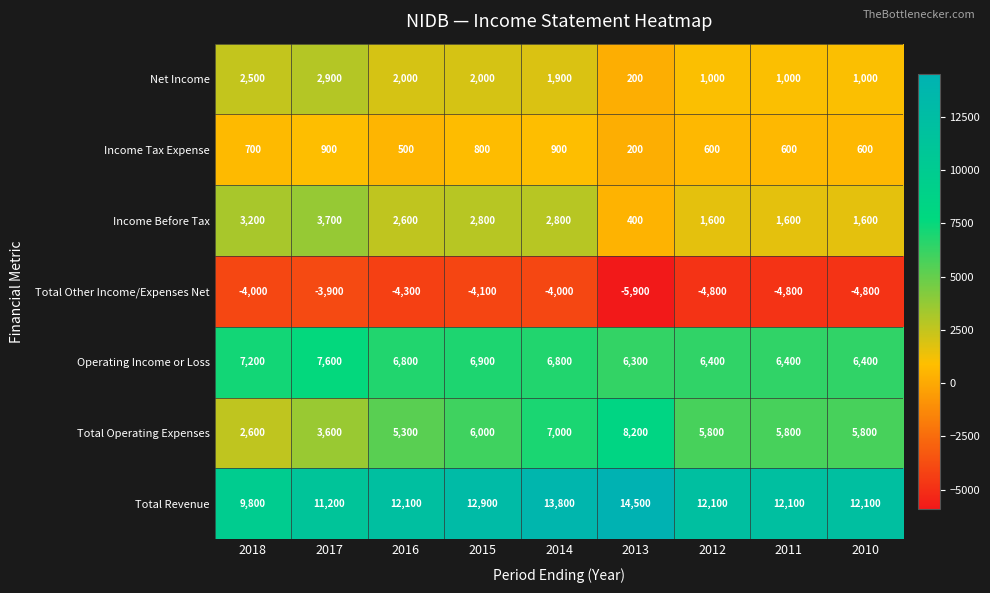

Where is the data nearest to the value 1550?

2014